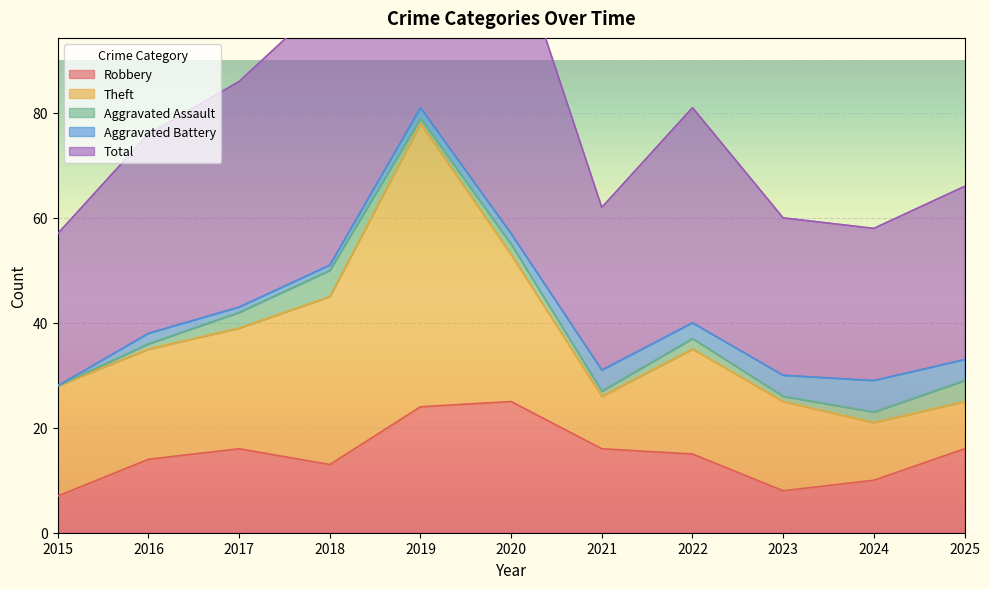

True or false: Total and Robbery cross at least once.

False